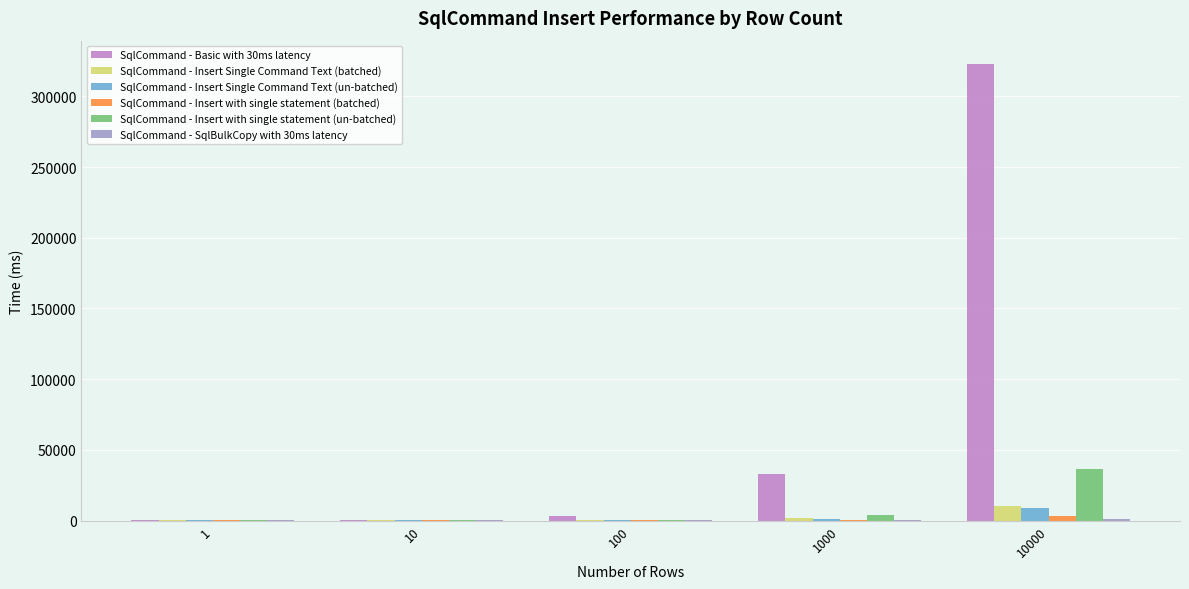

The SqlCommand - Insert with single statement (un-batched) series shows 36201.0 at 10000. True or false?

True